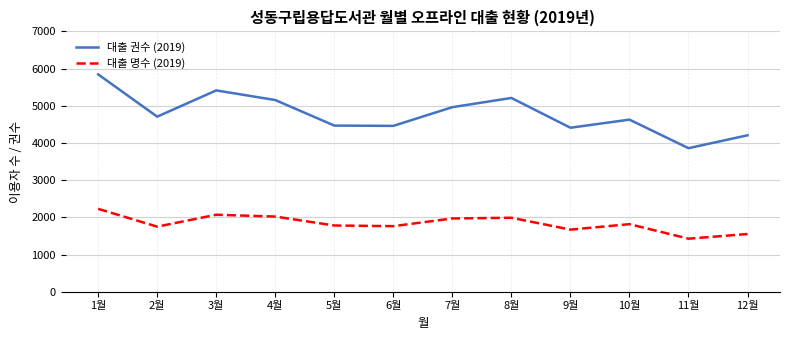

Which series has the largest total across all categories?

대출 권수 (2019)